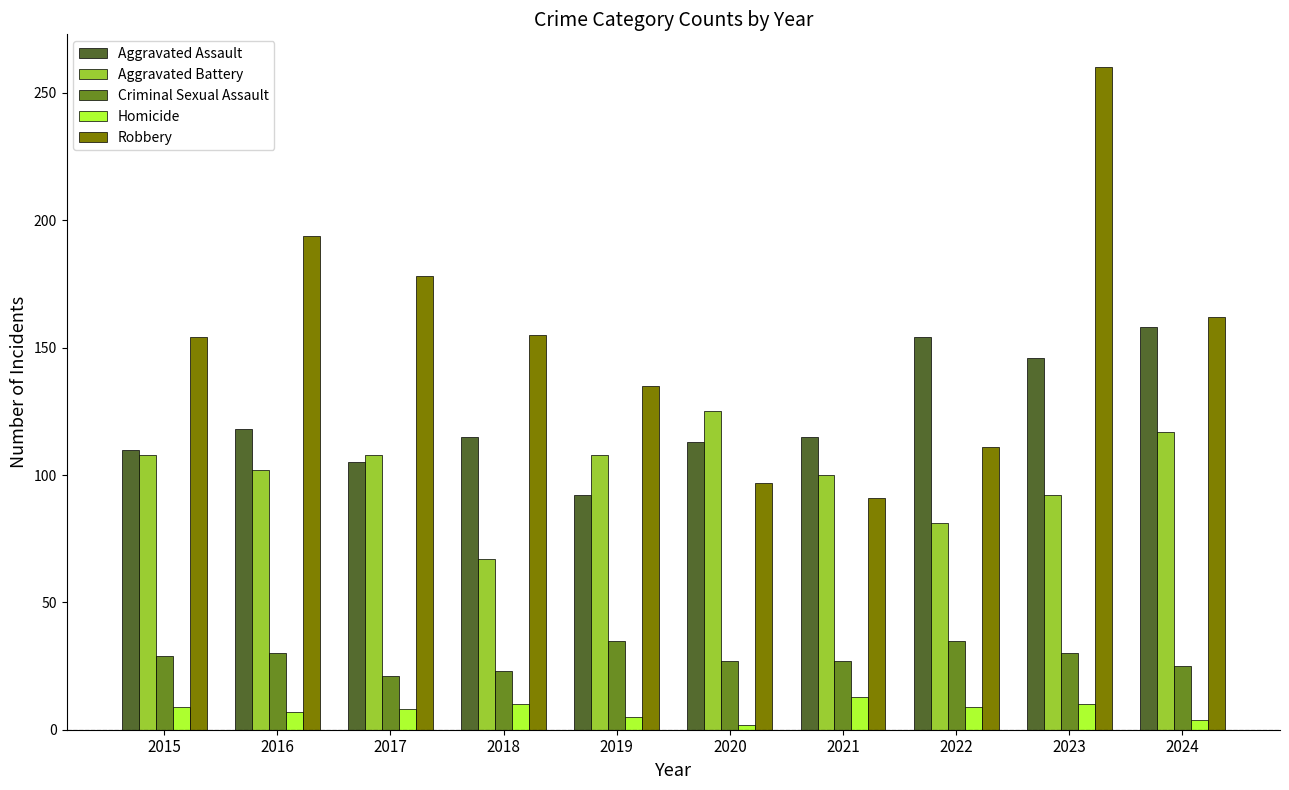

At which label does Aggravated Assault reach its minimum?

2019